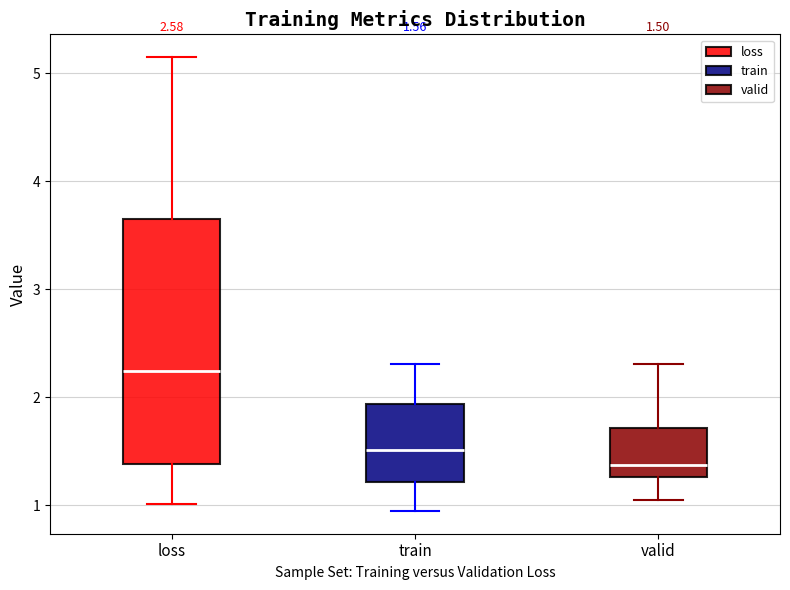

Comparing the boxes themselves (not the whiskers), which one is the tallest?

loss